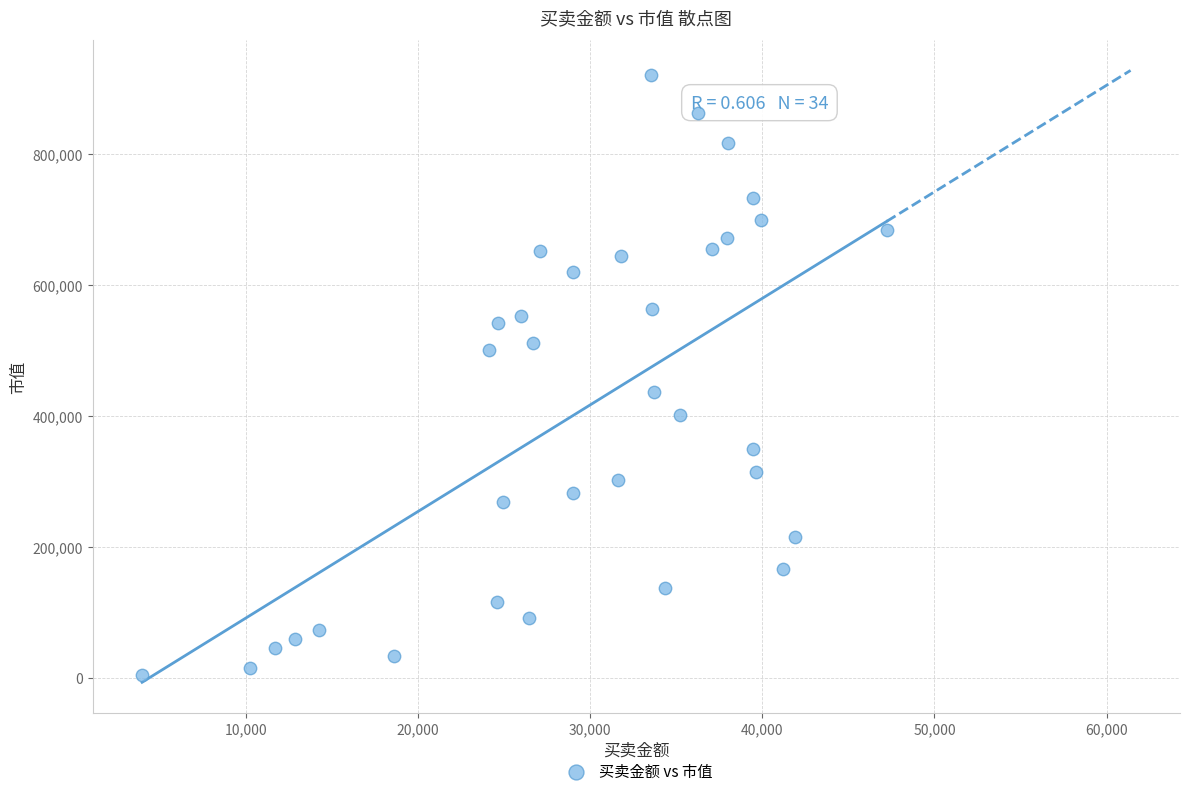

What is the range of X values (max minus min)?

43276.7